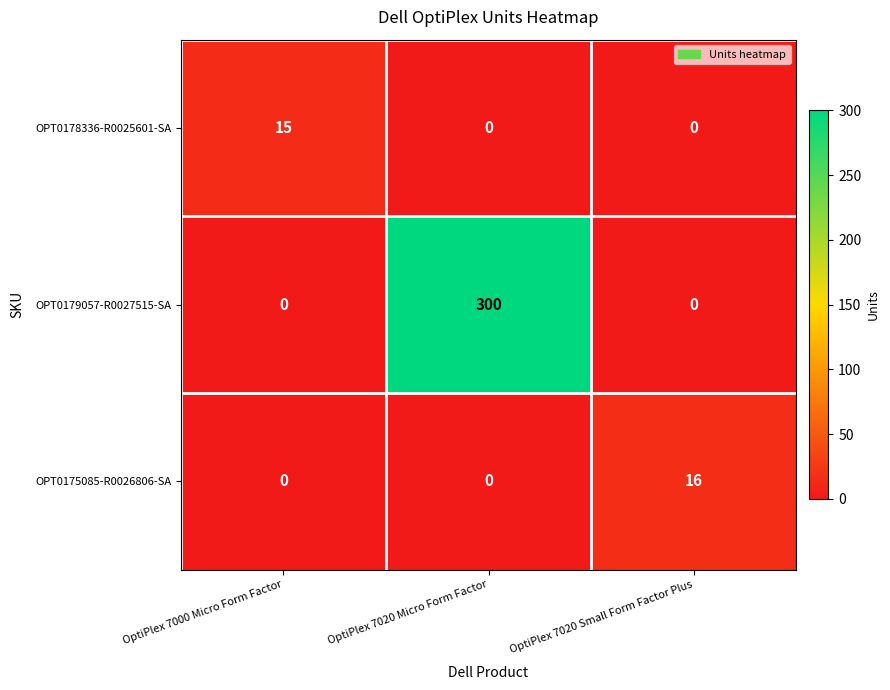

Which series has the largest total across all categories?

OPT0179057-R0027515-SA